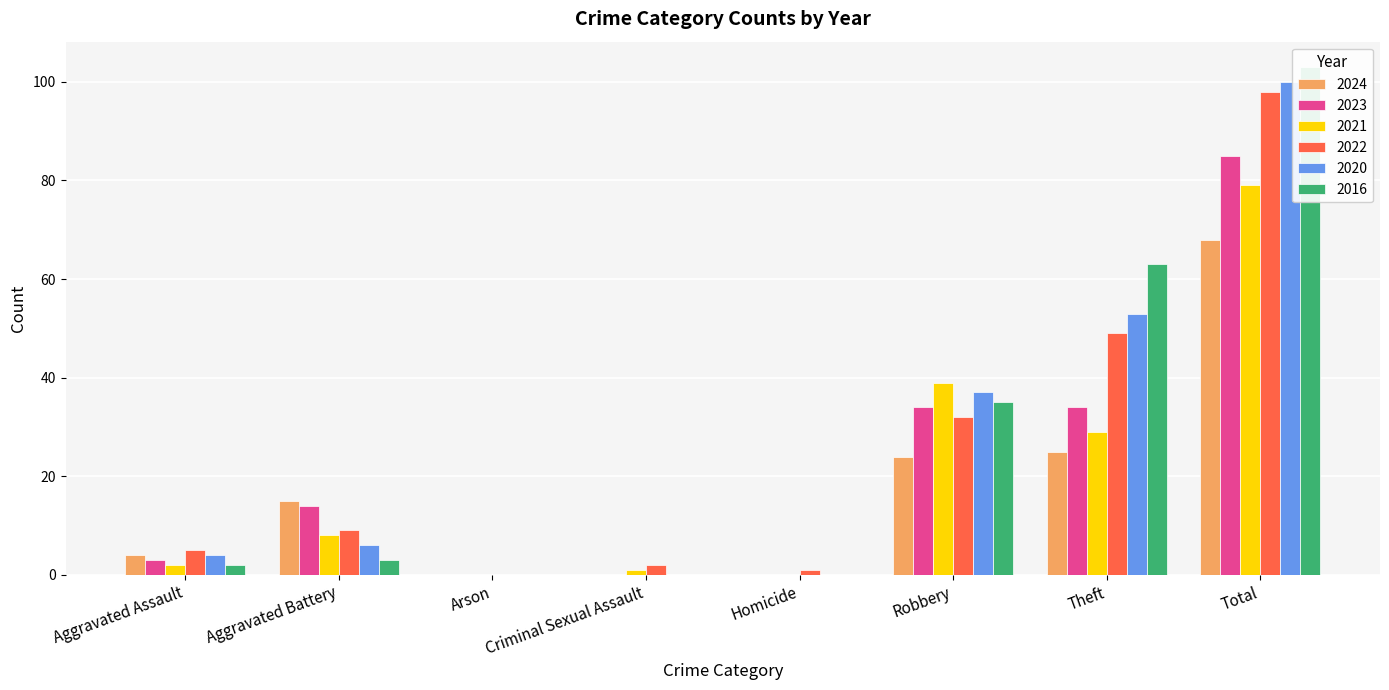

At how many categories does at least one series exceed 28?

3